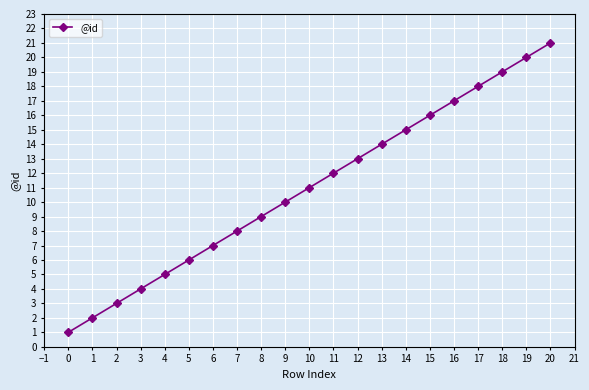

At which category does the chart reach its peak across all series?

20